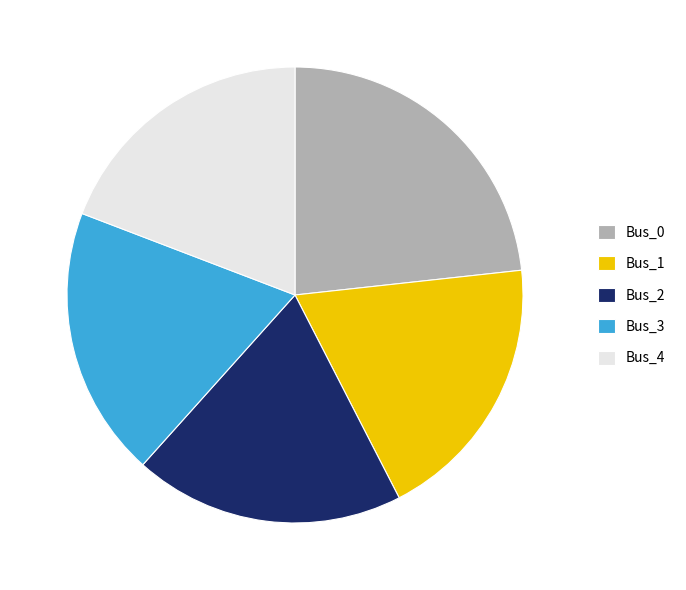

True or false: Bus_1 accounts for 19% of the total.

True